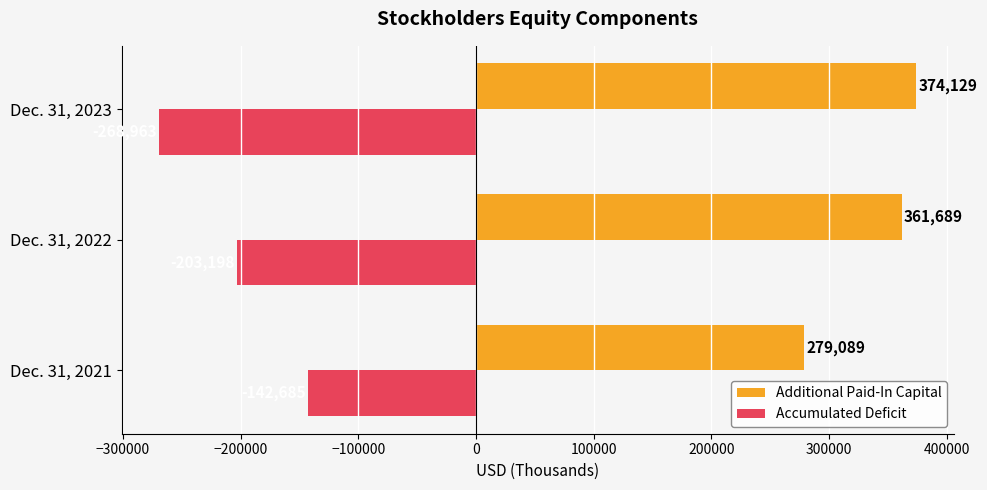

Which series has the widest spread of values?

Accumulated Deficit